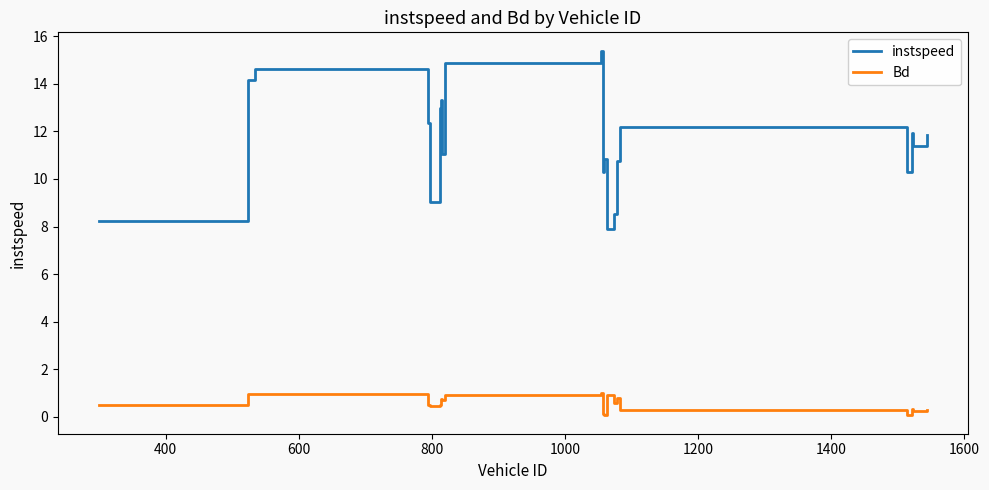

What are all the series names shown in the legend?

instspeed, Bd